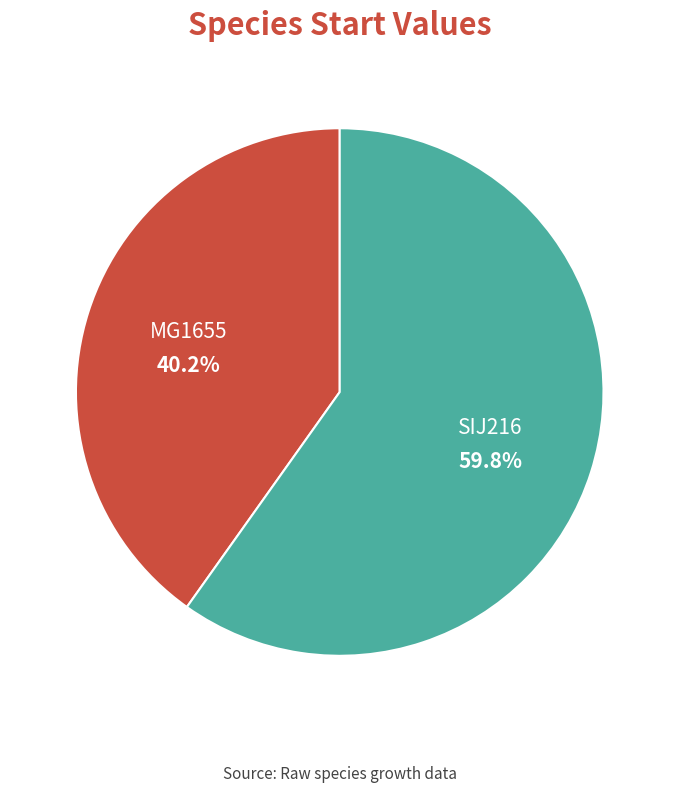

What percentage is NOT represented by SIJ216?

40.2%